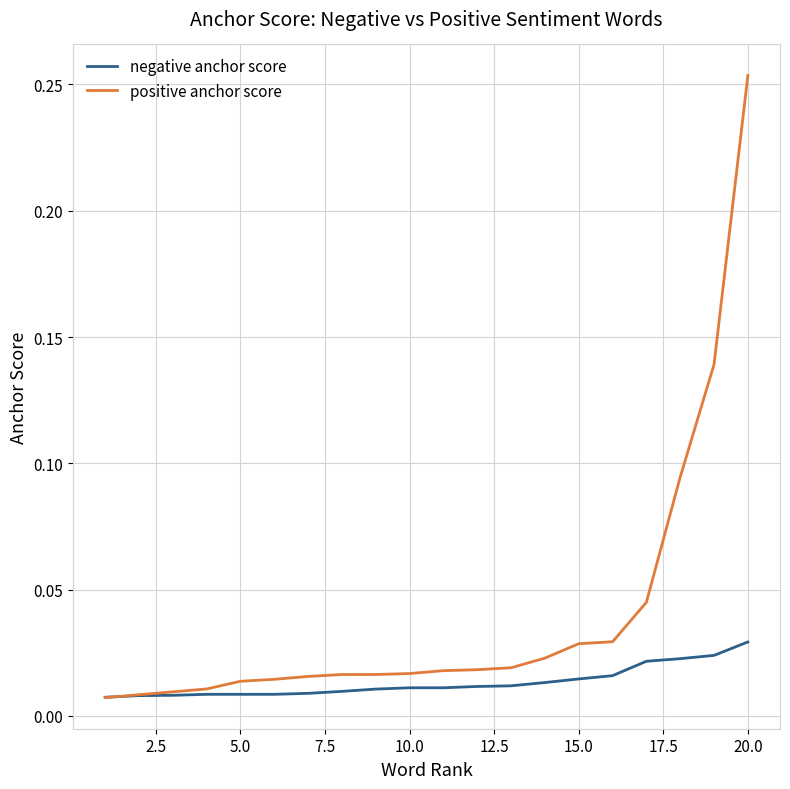

Which series has the largest total across all categories?

positive anchor score